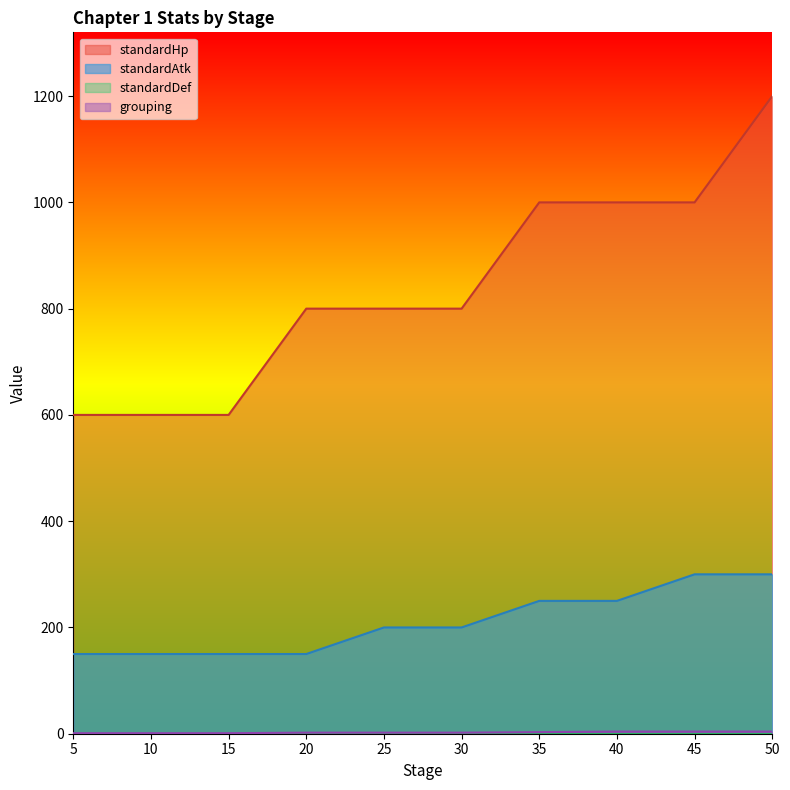

True or false: standardHp and standardAtk intersect in this chart.

False